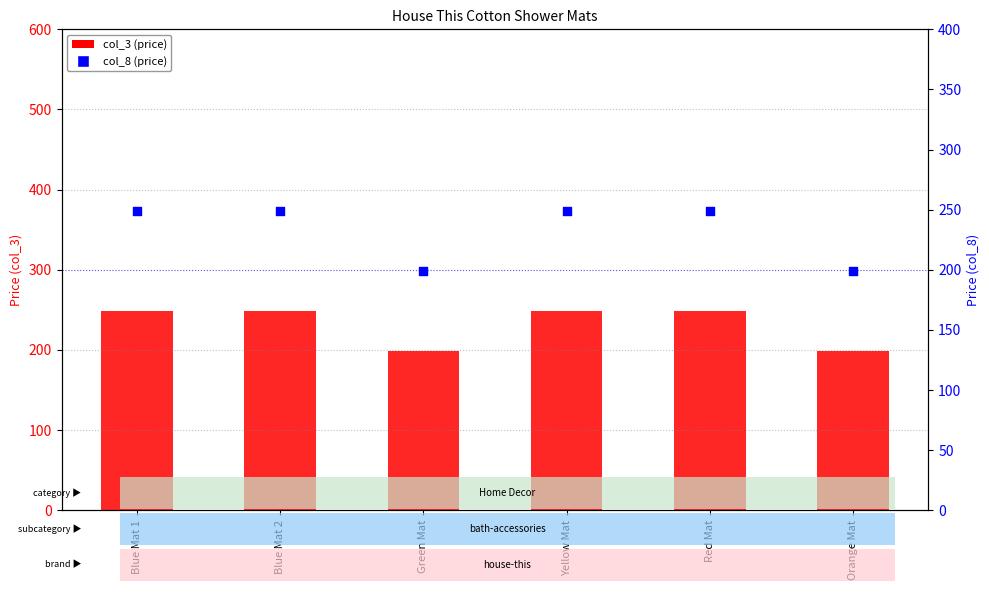

What is the total value across all series at Orange Mat?

398